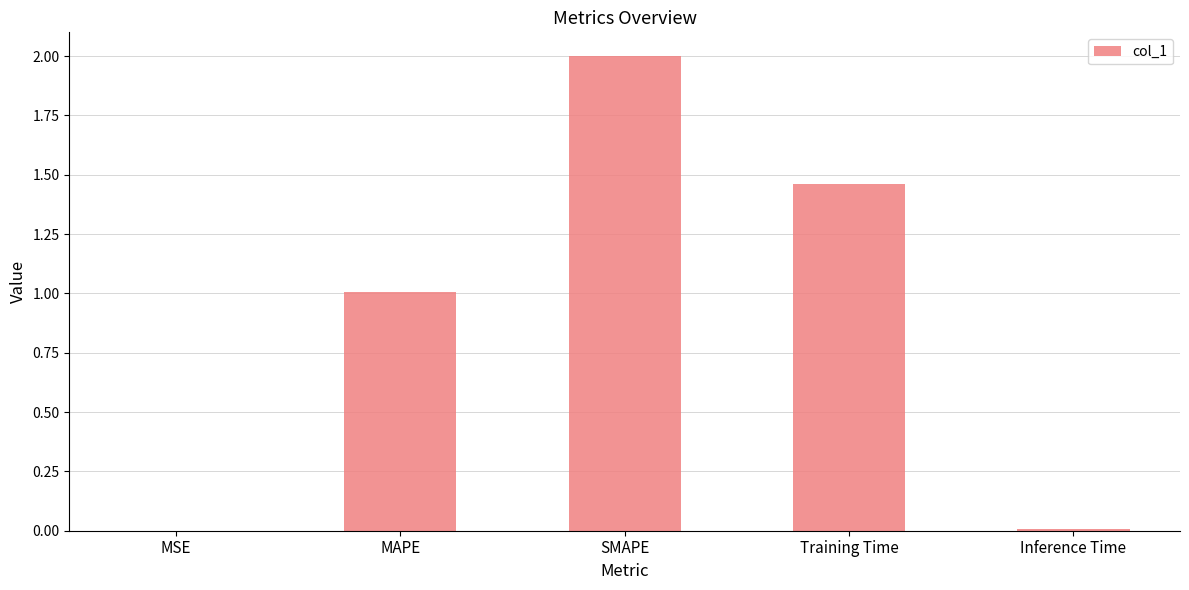

Which category has the highest value across all series?

SMAPE